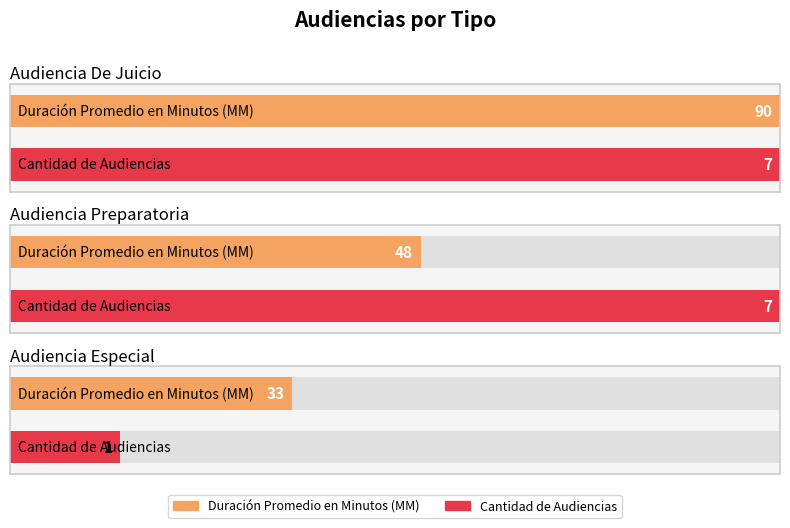

The Cantidad de Audiencias series shows 1 at Audiencia Especial. True or false?

True